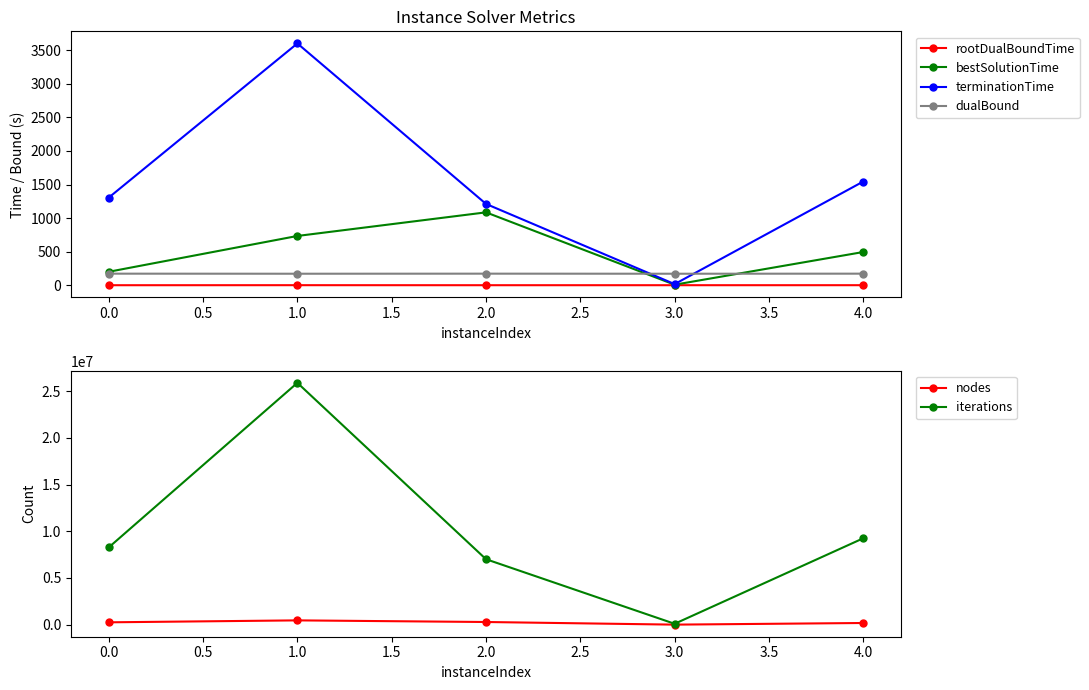

True or false: terminationTime has more than 1 points higher than both neighbors.

False